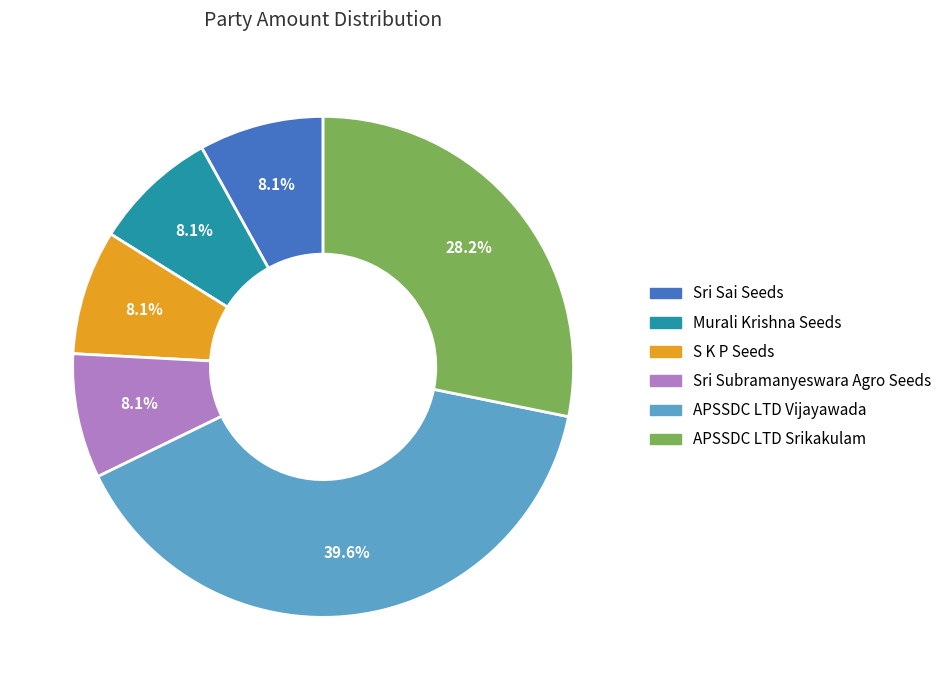

Is APSSDC LTD Vijayawada the majority of the pie?

No